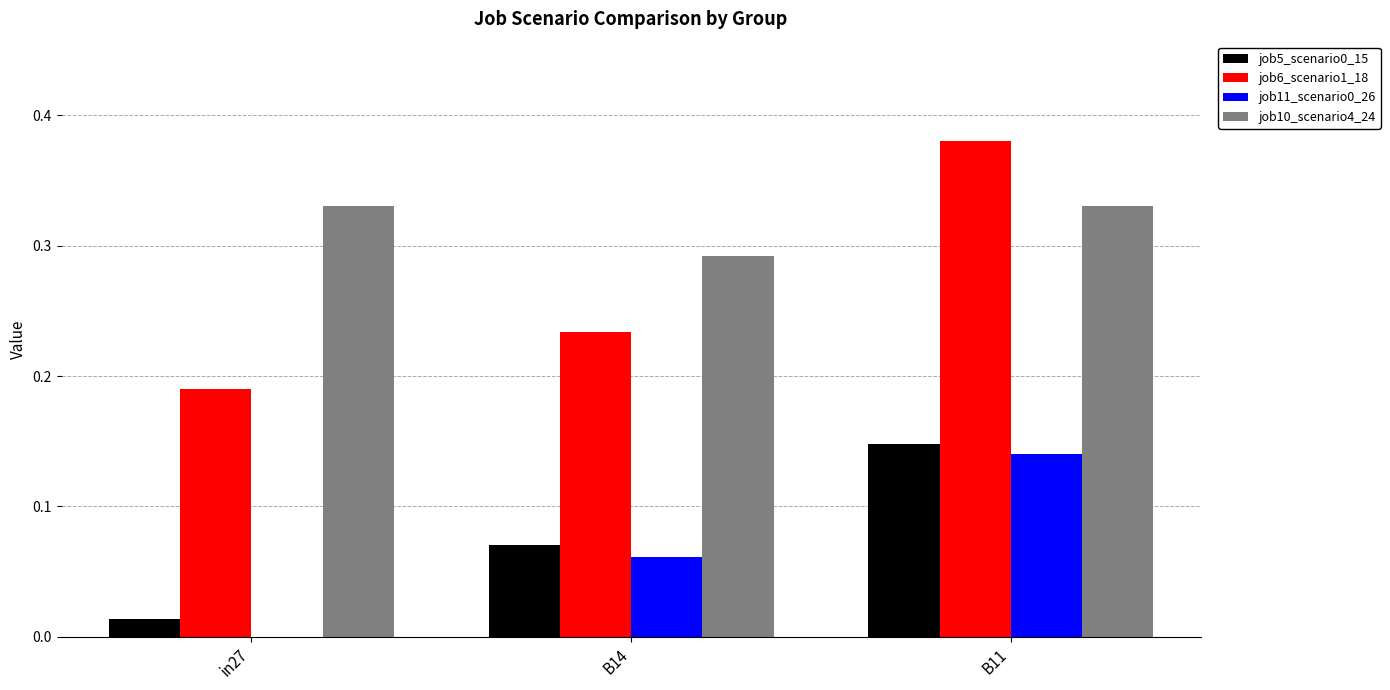

How many groups of bars are there?

3